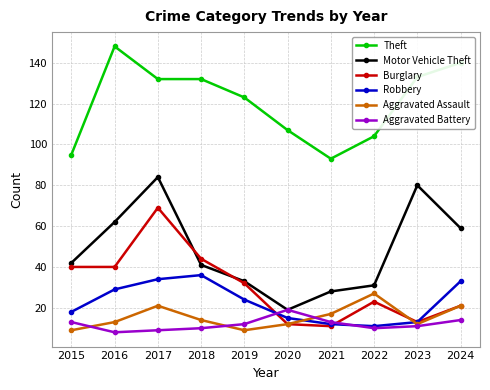

Between 2016 and 2020, which series saw the biggest shift?

Motor Vehicle Theft